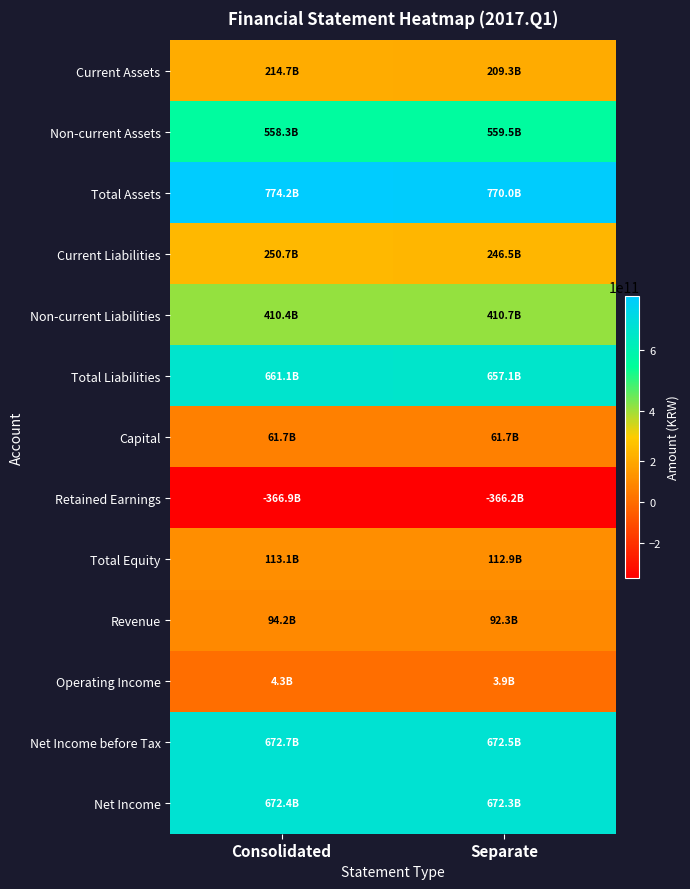

At how many categories does at least one series exceed 144663423922?

2